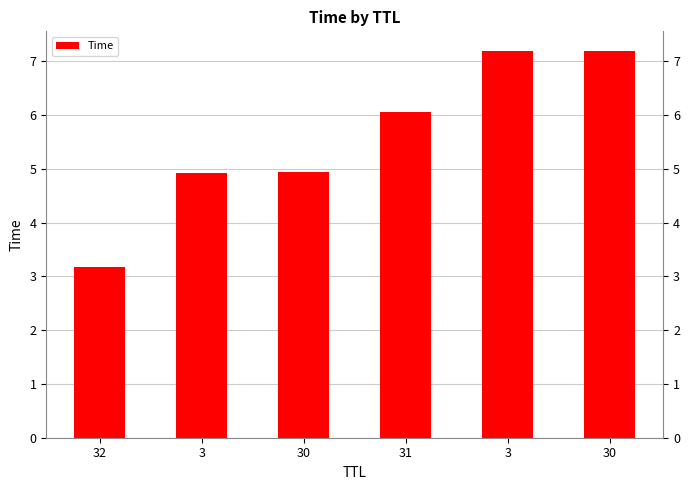

How many values are below 6?

3